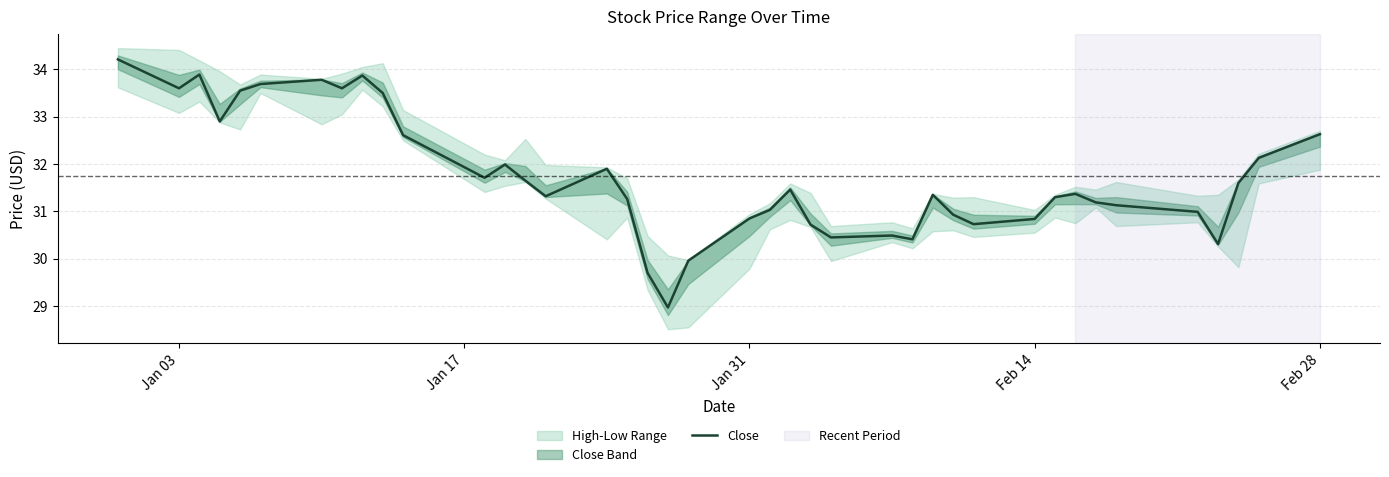

What is the highest value of the Close series?

34.2